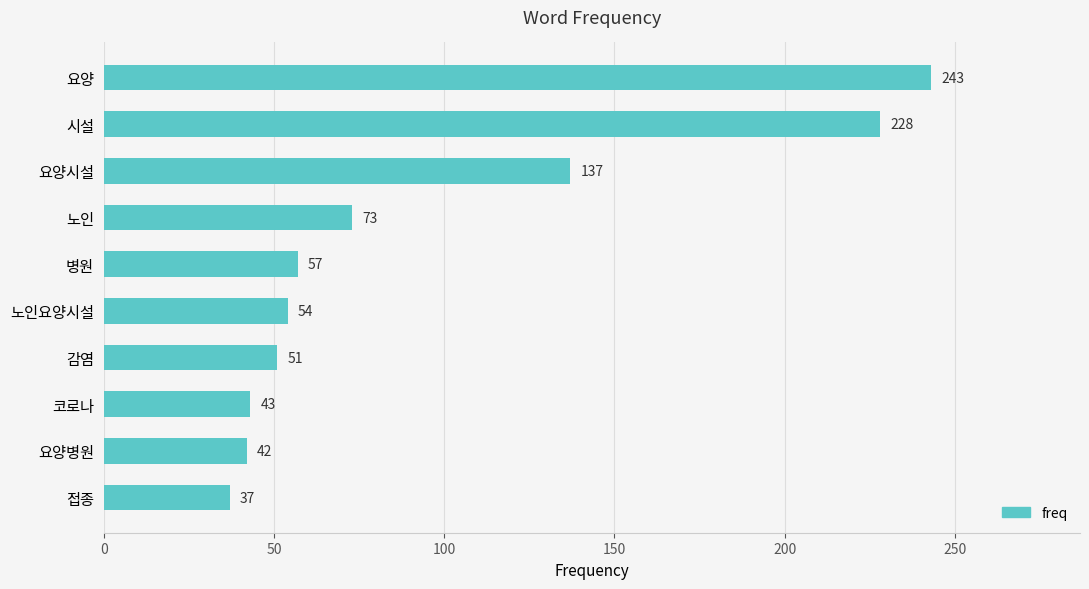

What is the sum of all values?

965